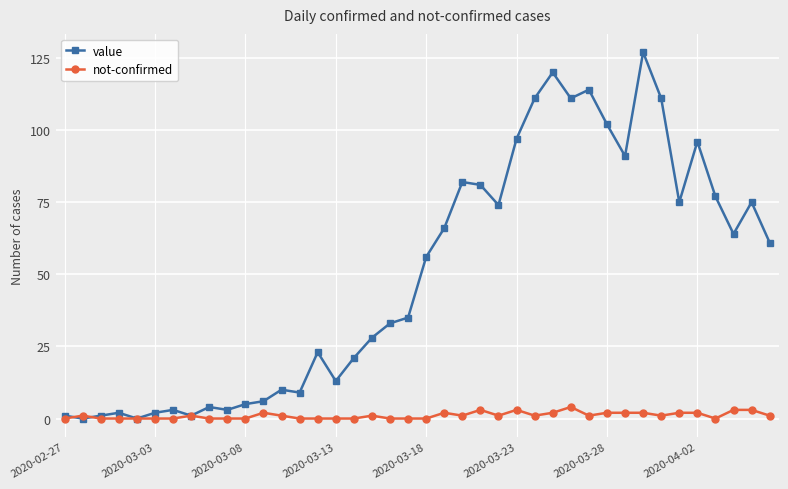

Rank the series by their maximum value, from lowest to highest.

not-confirmed, value